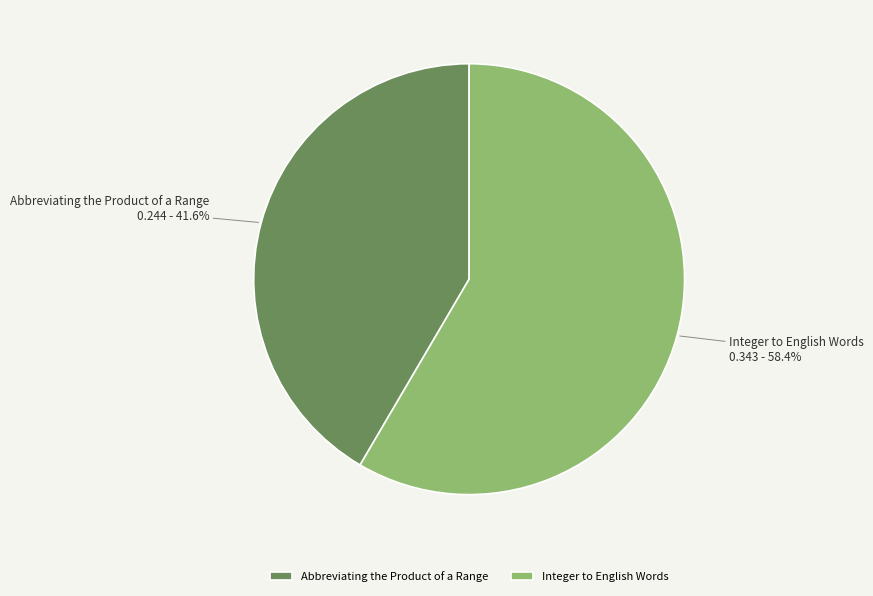

Count the number of slices in the pie.

2